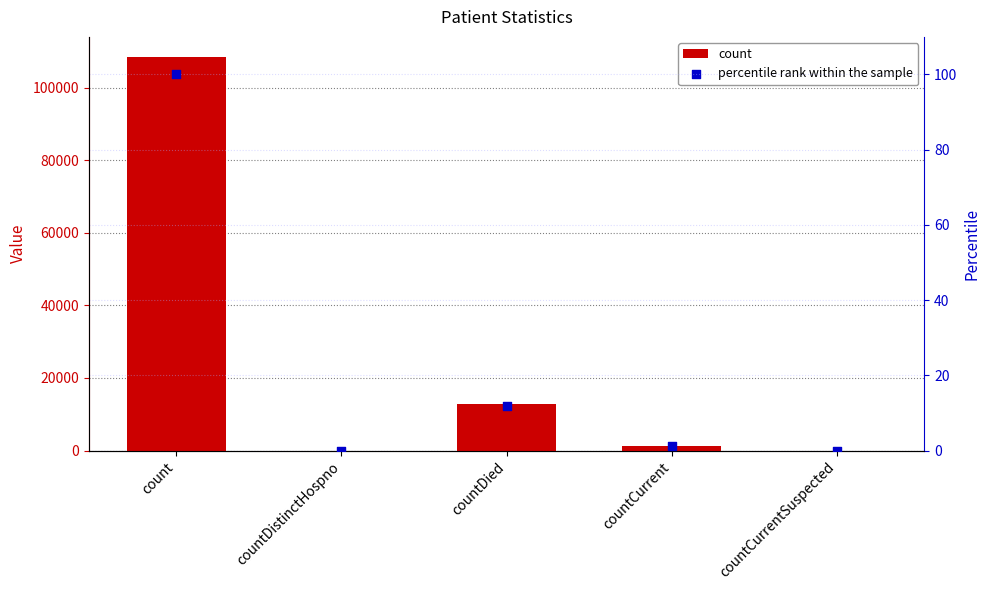

Which series contains the lowest Y value?

count